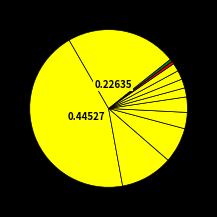

Does any single category account for the majority?

No